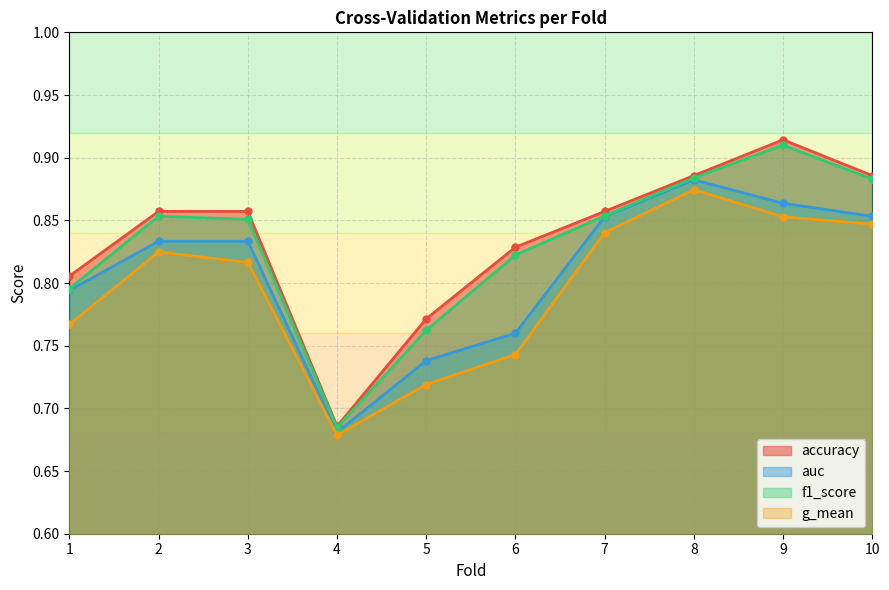

True or false: f1_score and accuracy cross at least once.

False